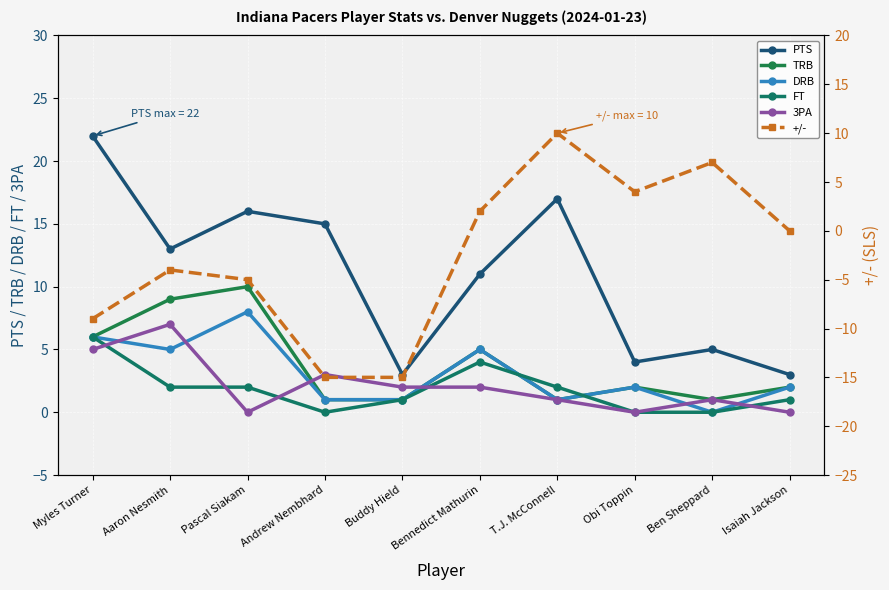

How many values in the DRB series are below 2?

4